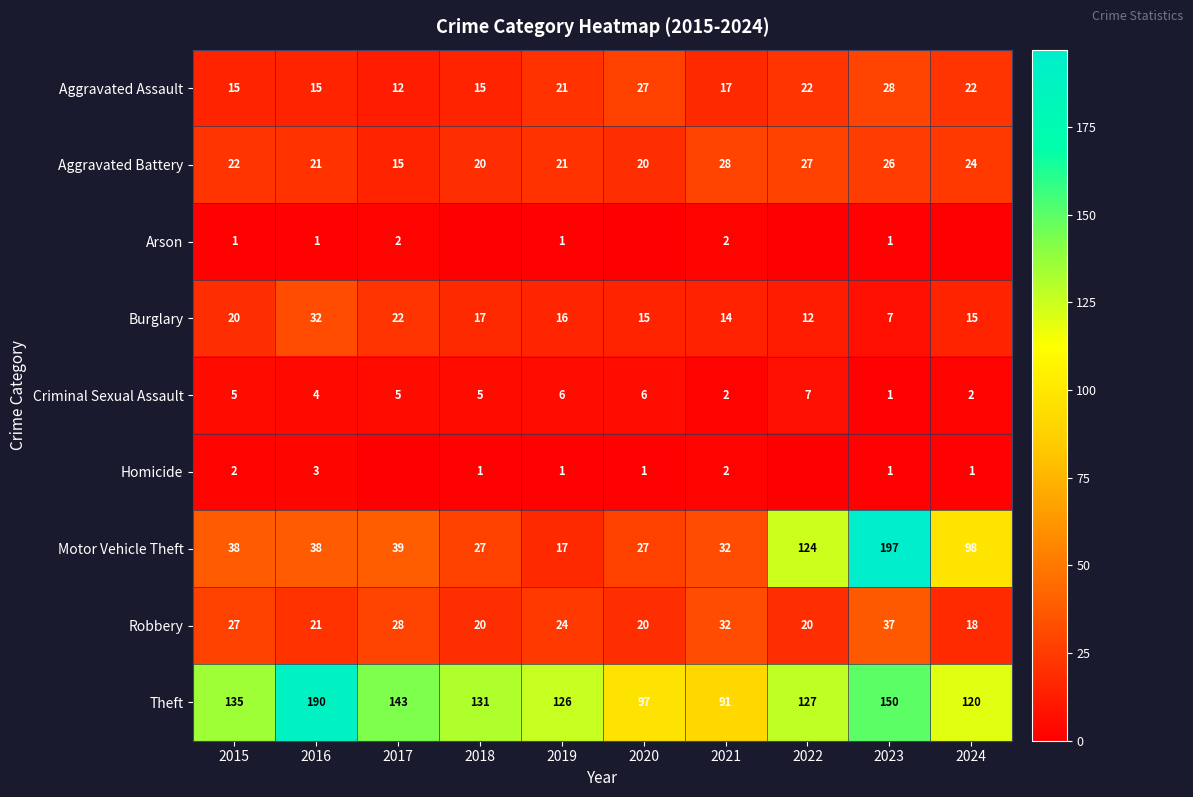

Is the value of Motor Vehicle Theft at 2021 greater than the value of Homicide at 2019?

Yes